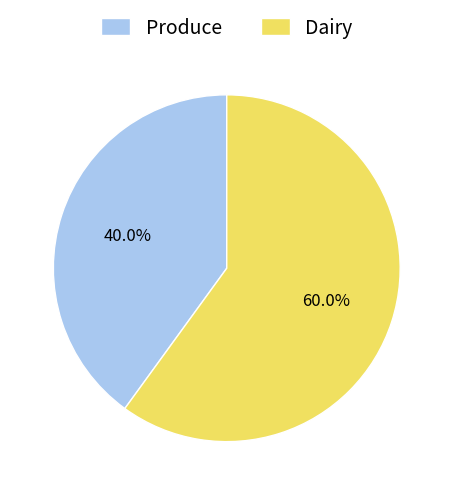

What percentage is NOT represented by Produce?

60.0%